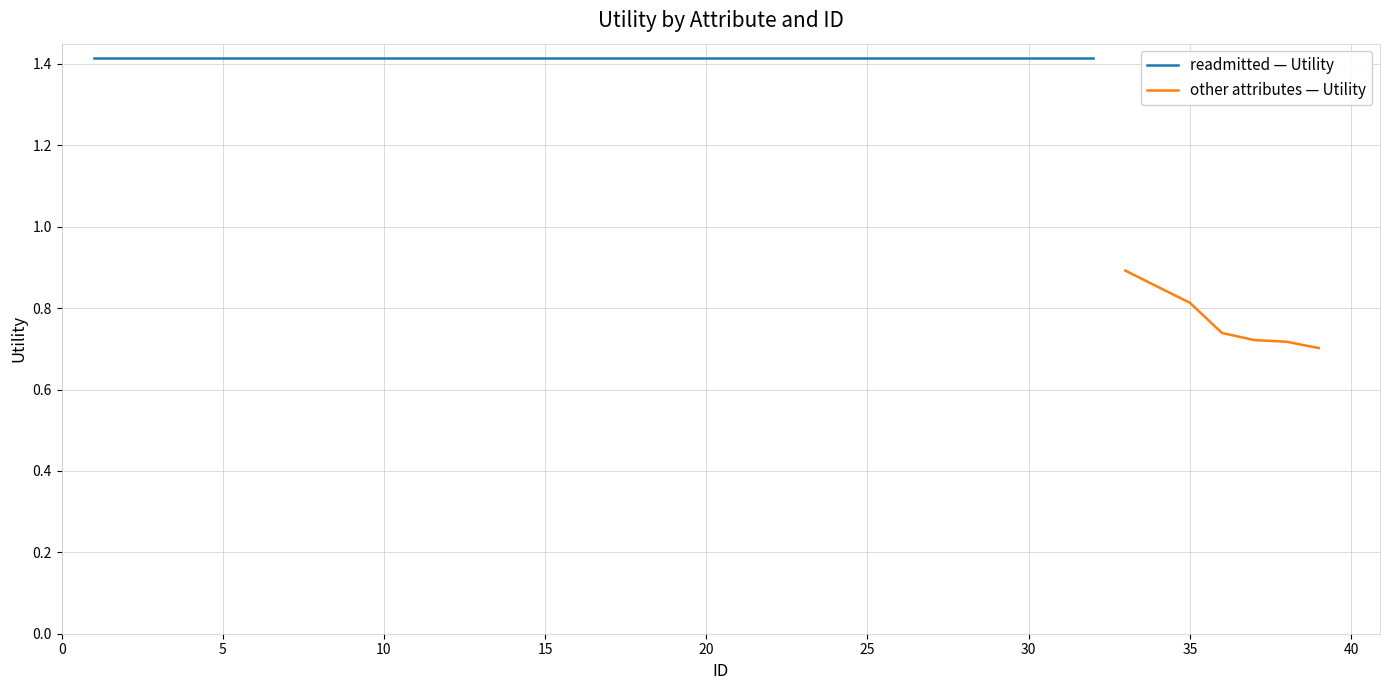

What is the sum of all readmitted values?

26.9